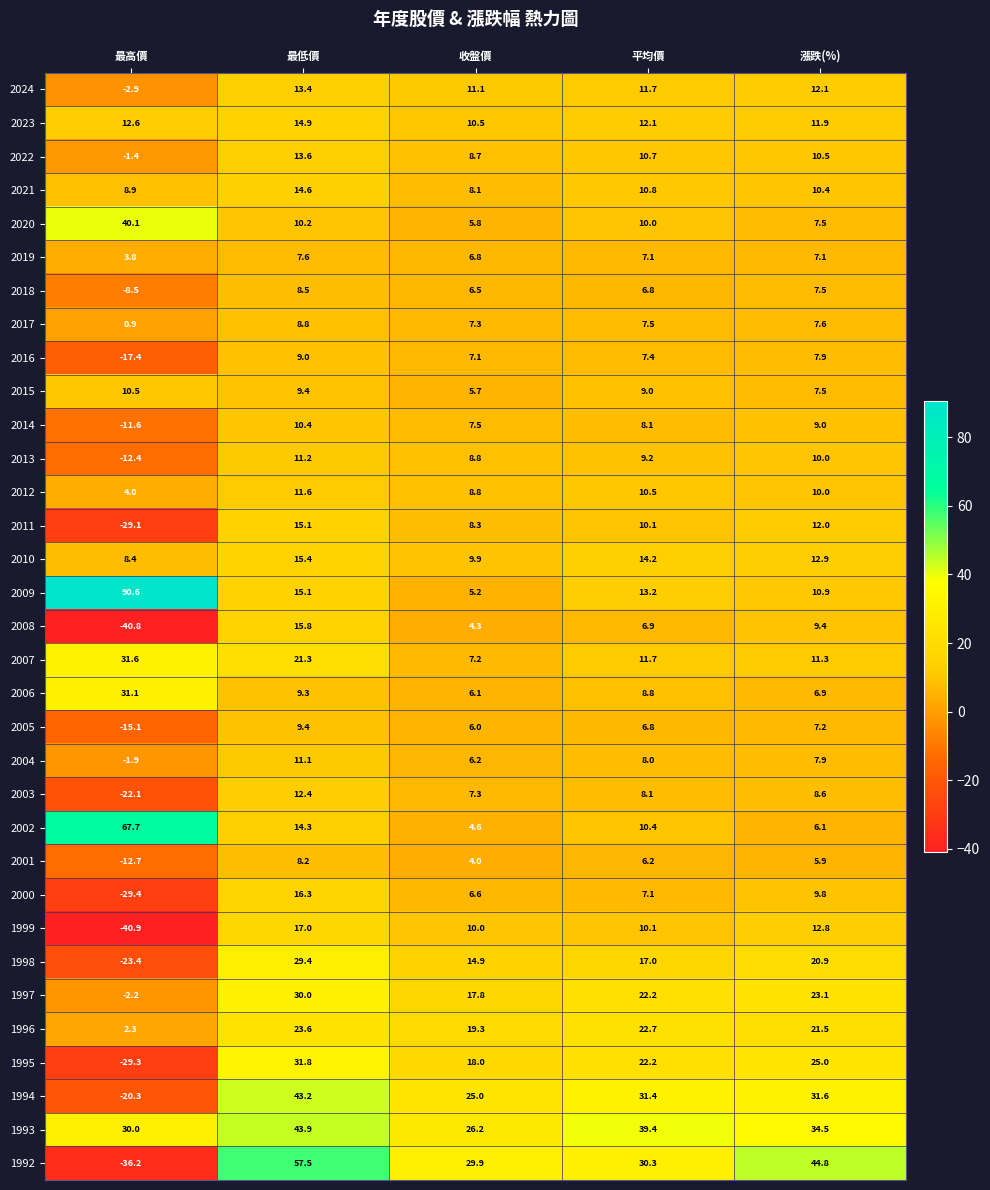

What is the sum of the 2022 values at 平均價 and 最低價?

24.3